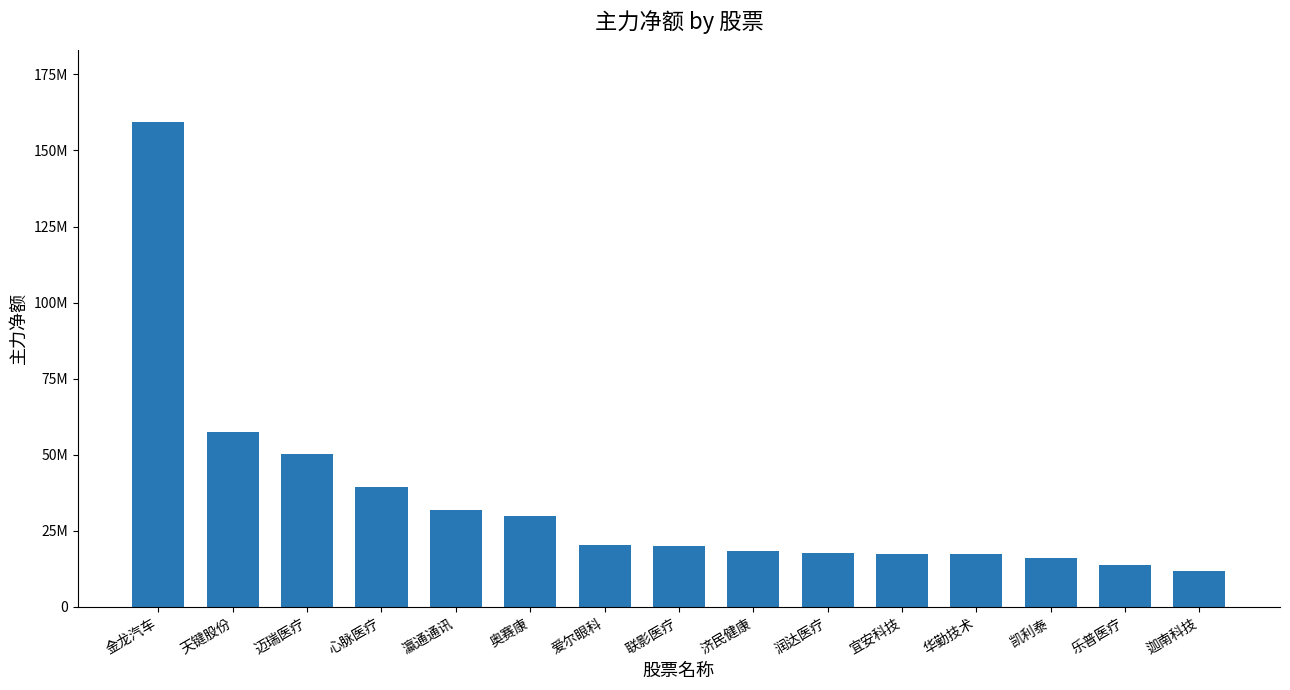

How many bars are there in total?

15